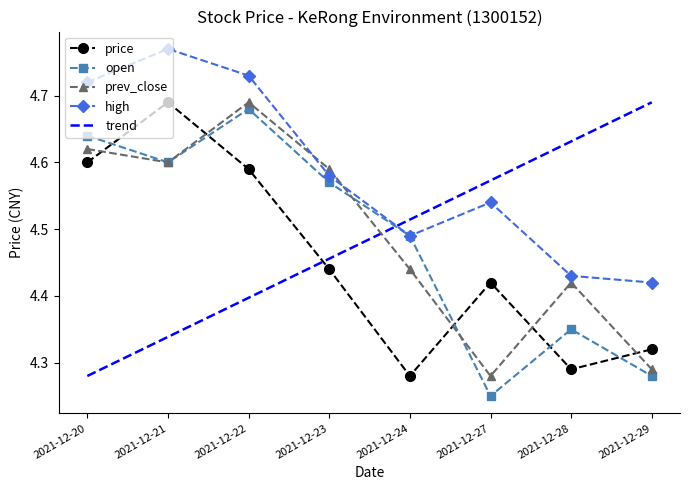

What is the difference between the price values at 2021-12-29 and 2021-12-20?

0.3